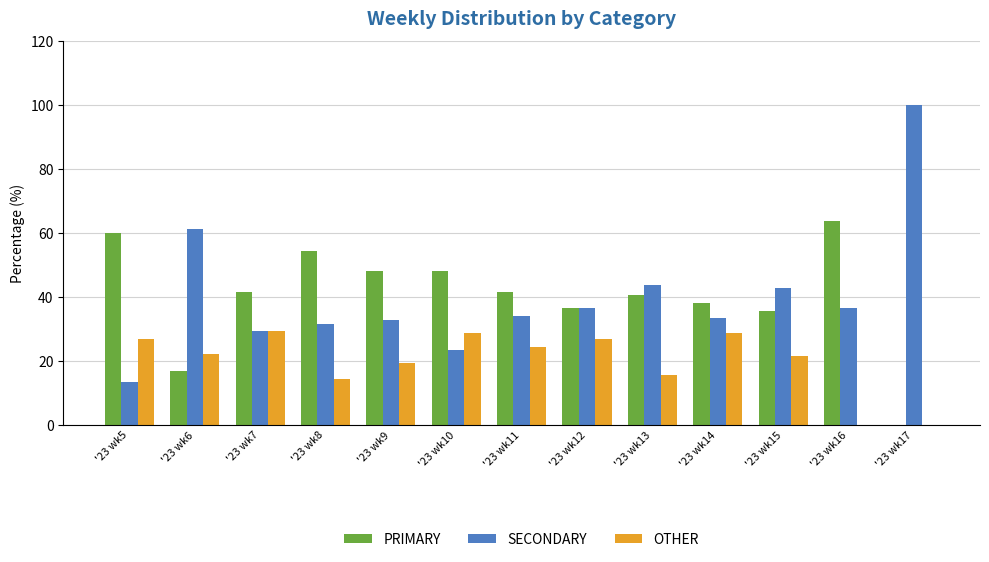

What are all the series names shown in the legend?

PRIMARY, SECONDARY, OTHER